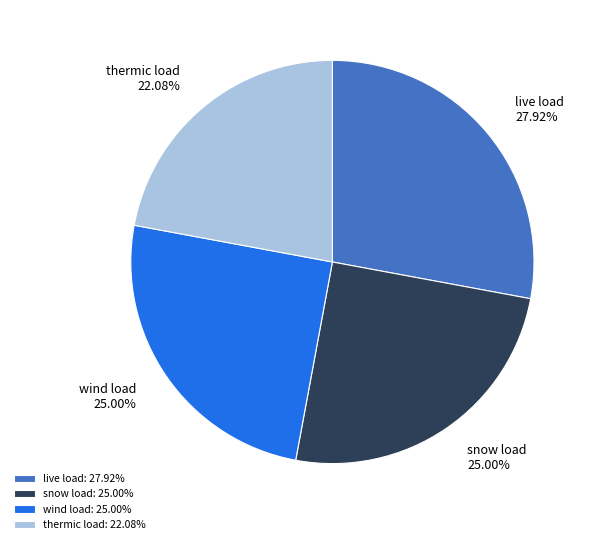

What percentage is the live load slice, to the nearest percent?

28%